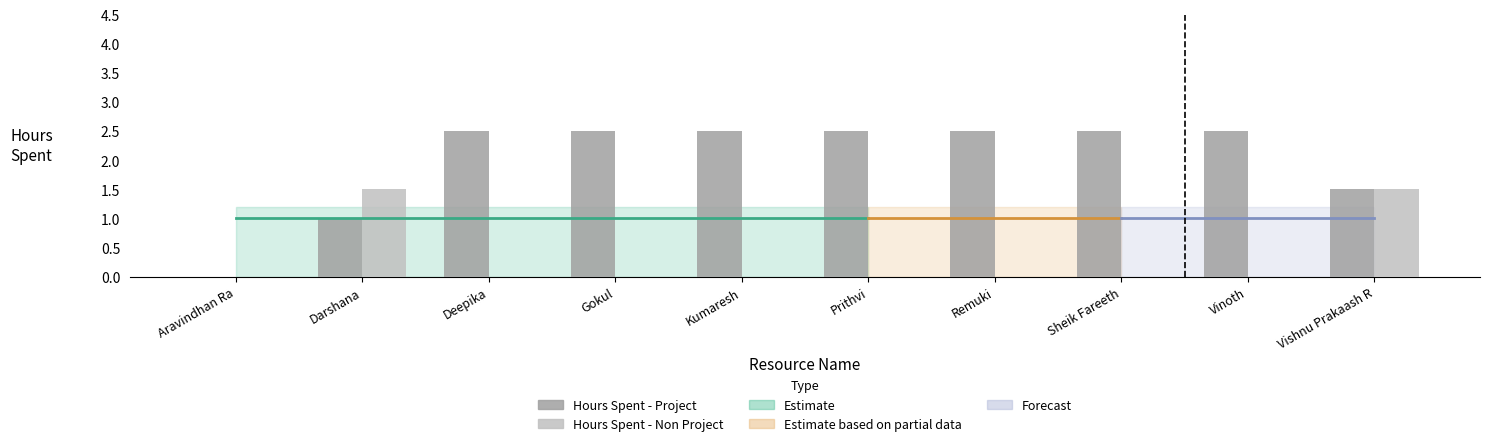

Which has a higher value, Prithvi or Vishnu Prakaash R?

Prithvi